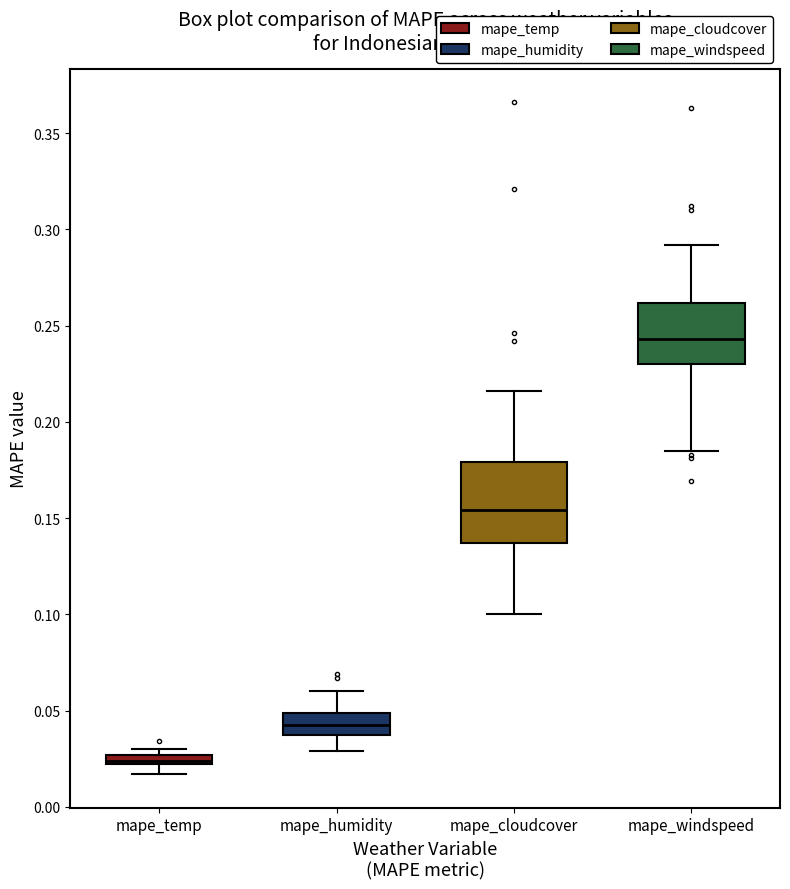

Which box has the highest median line?

mape_windspeed